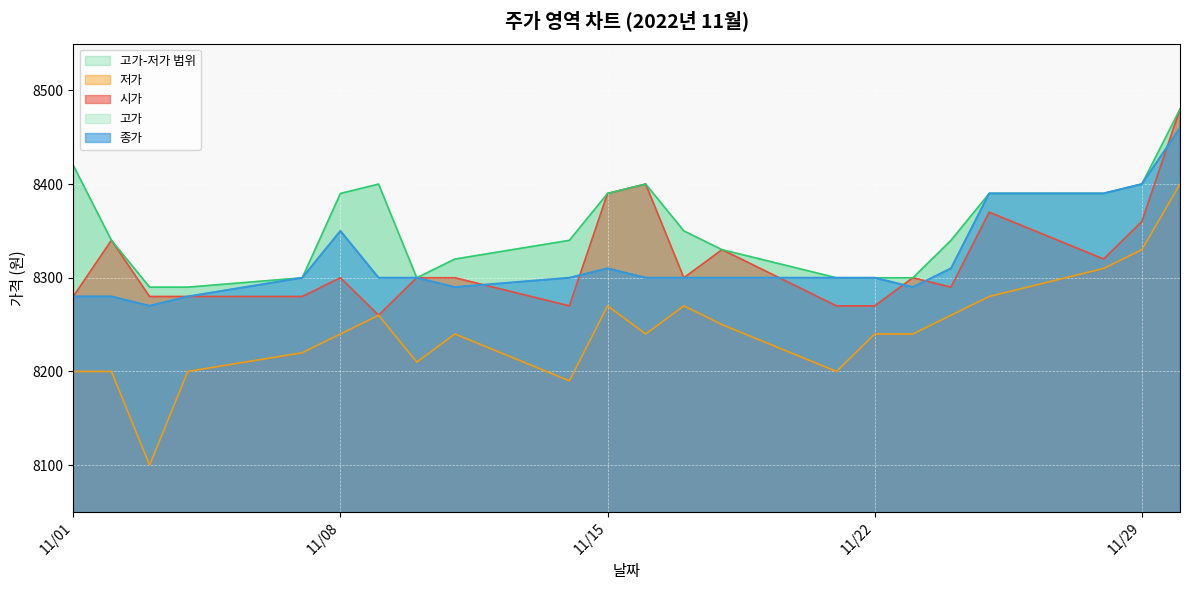

The value of 종가 at 11/15 is 8310. True or false?

True